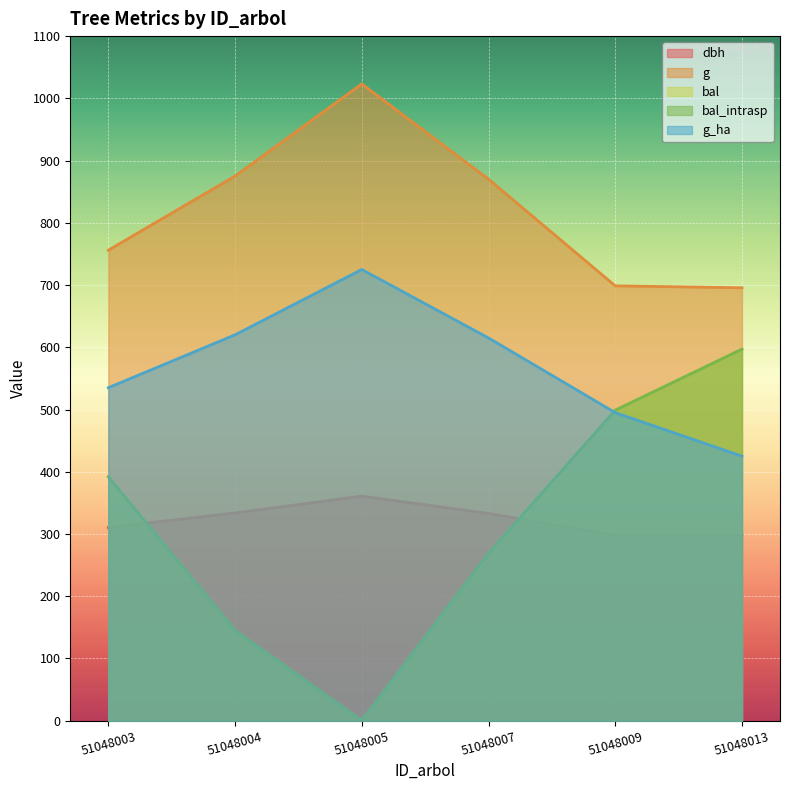

The bal series shows 392.0 at 51048003. True or false?

True